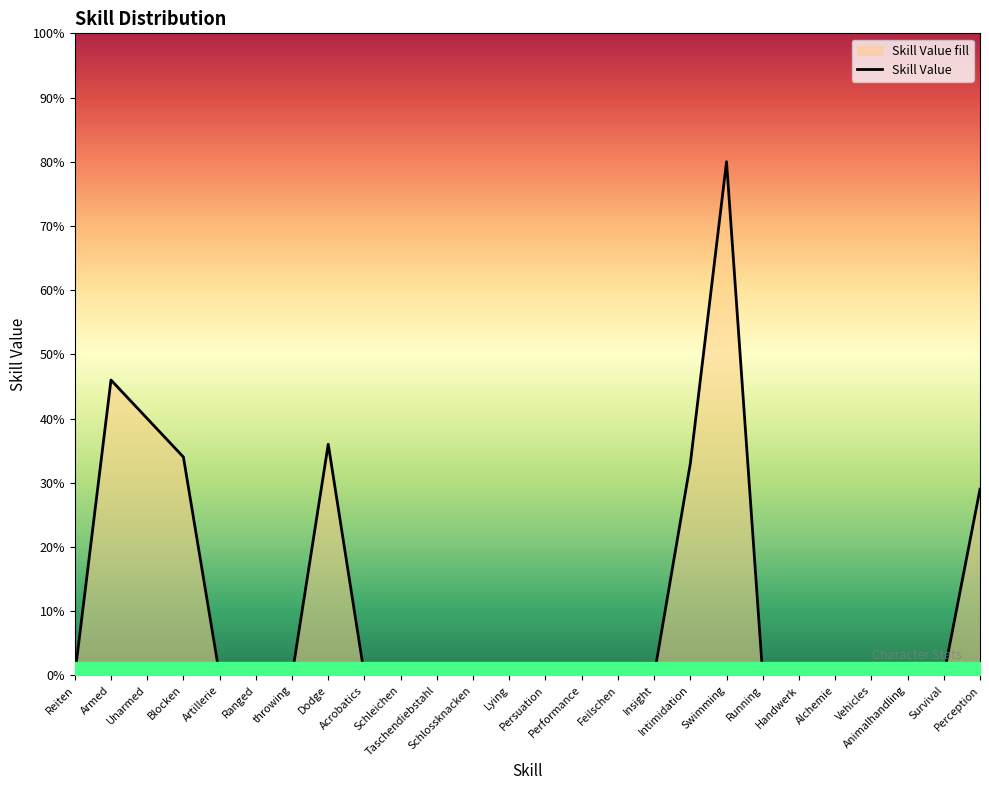

Reading left to right, list all the values displayed in this chart.

0	46	40	34	0	0	0	36	0	0	0	0	0	0	0	0	0	33	80	0	0	0	0	0	0	29